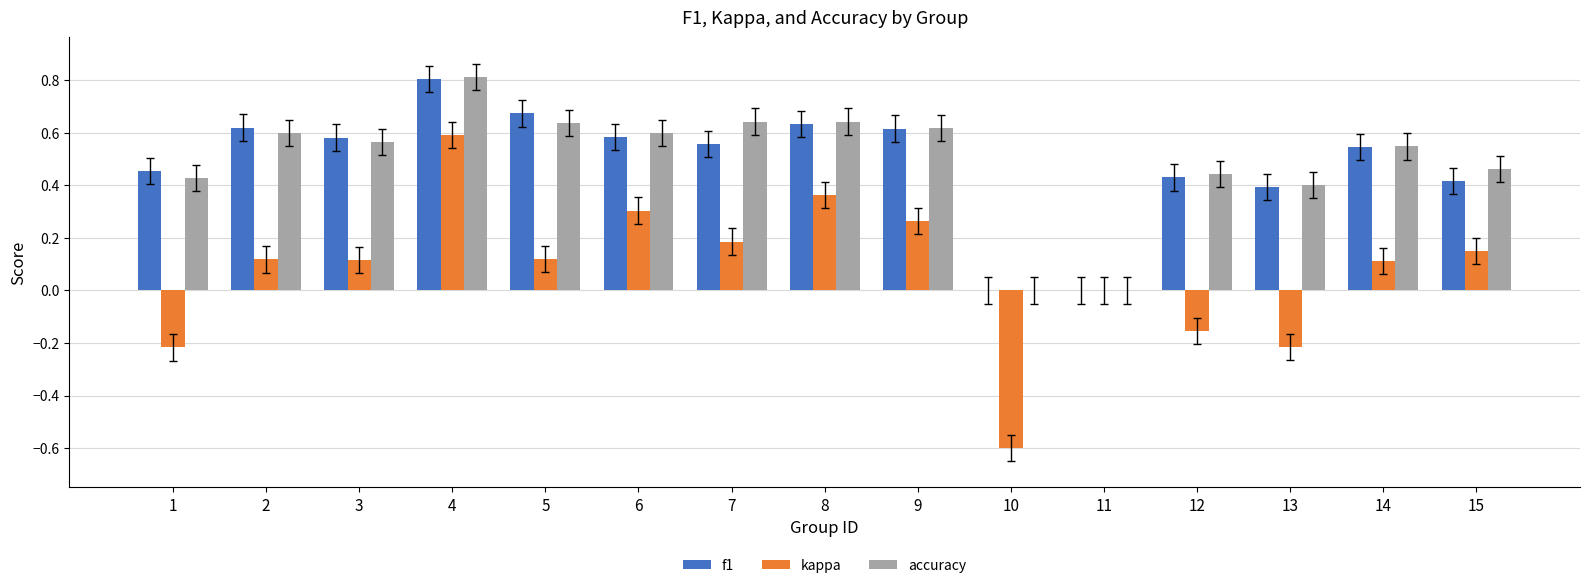

What is the total value across all series at 8?

1.6